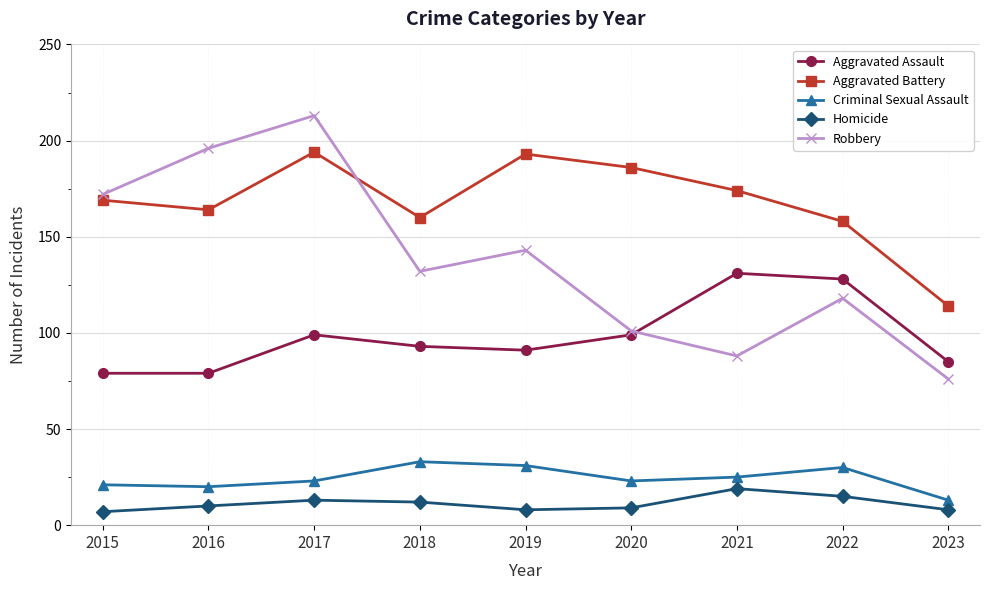

What is the sum of the Aggravated Assault values at 2021 and 2016?

210